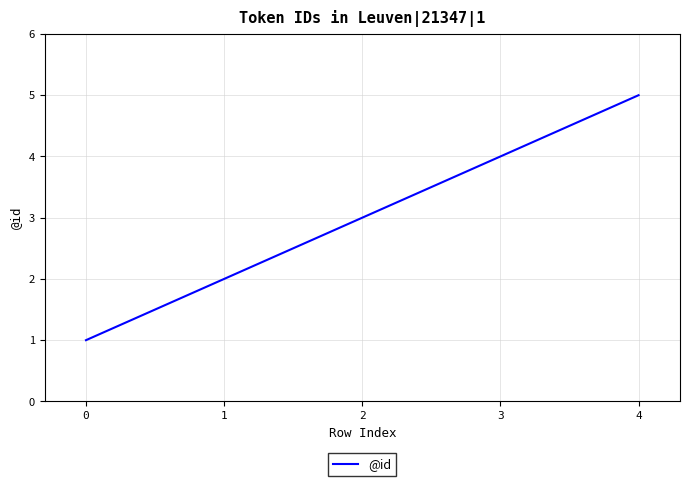

True or false: the data shows 4 at 3.

True